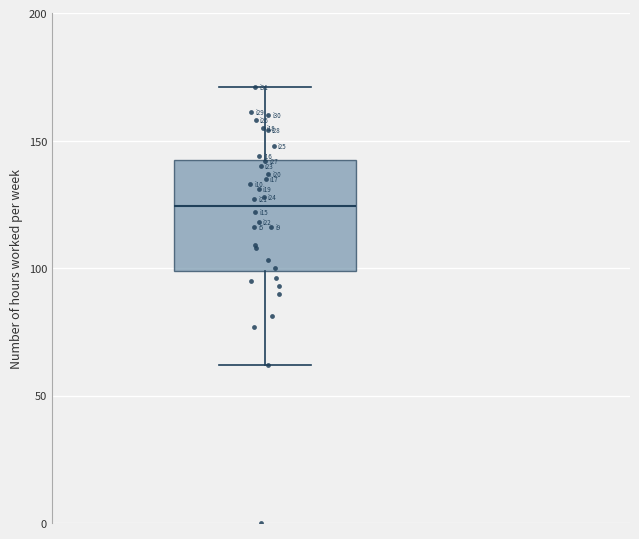

Transcribe this box plot: give where the median line is, the range the box spans, and where the two whiskers end, as read against the y-axis. The values are not printed on the chart, so give them approximately, as read against the axis.

median 125, box 100 to 145, whiskers 60 to 170